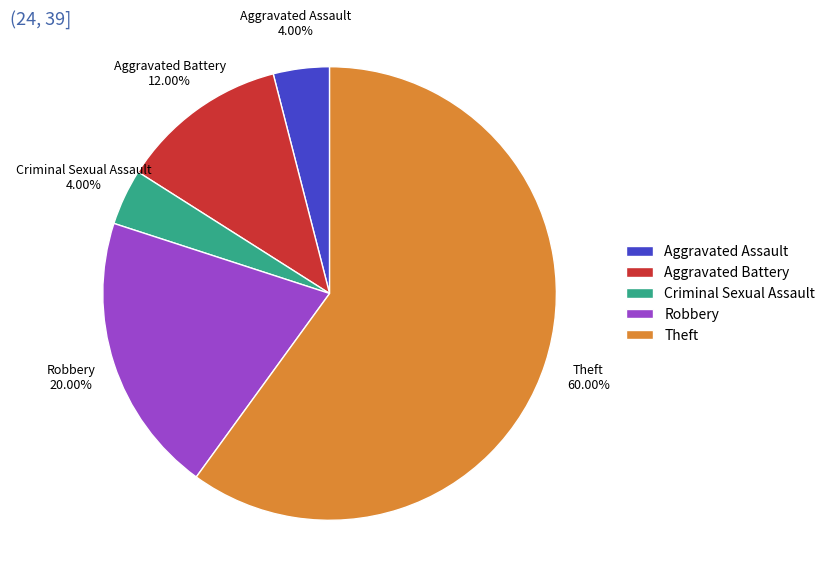

To the nearest percent, what portion does Criminal Sexual Assault represent?

4%